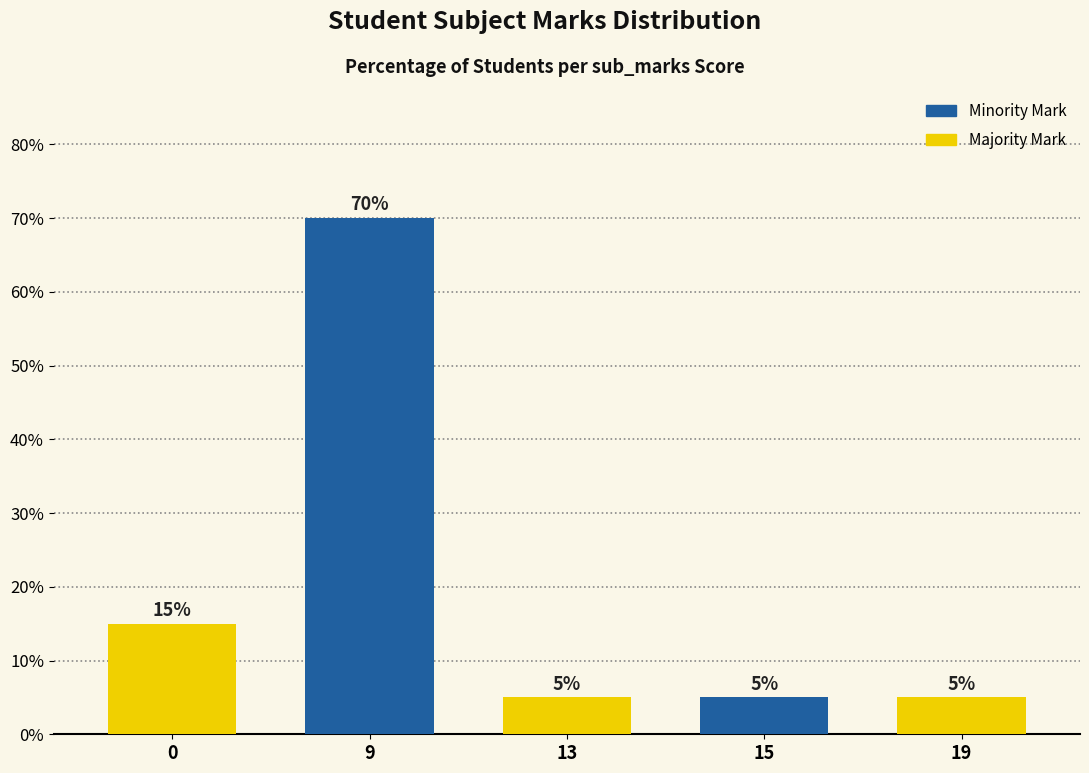

How many values are between 5 and 15?

4